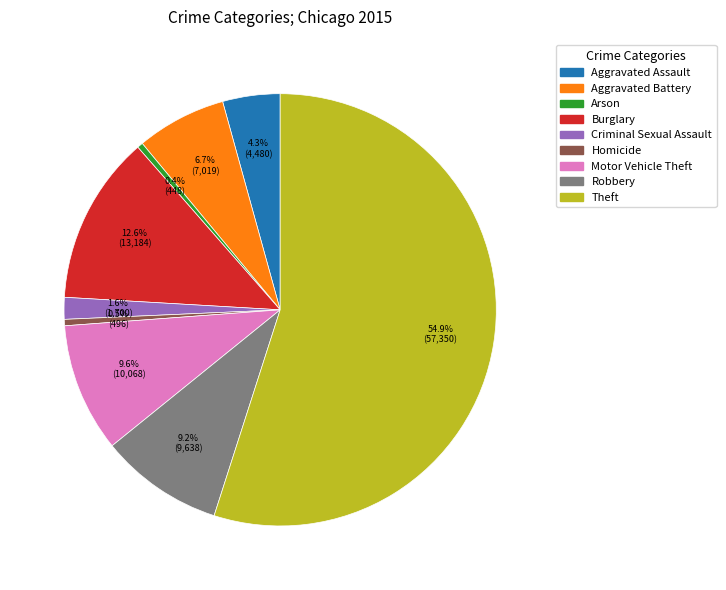

What portion of the pie excludes Robbery?

90.8%